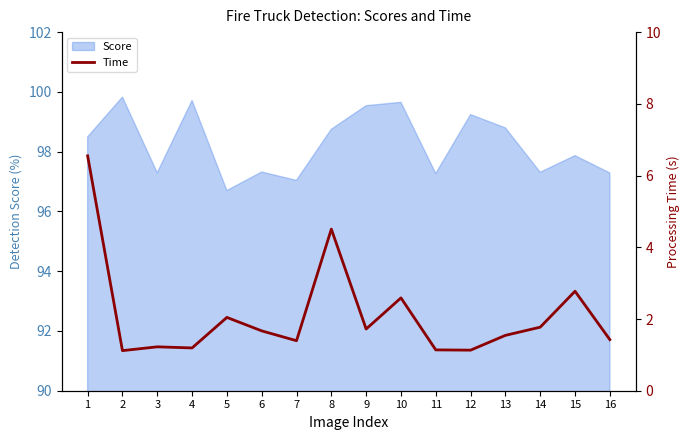

At which label is Score closest to 98?

15